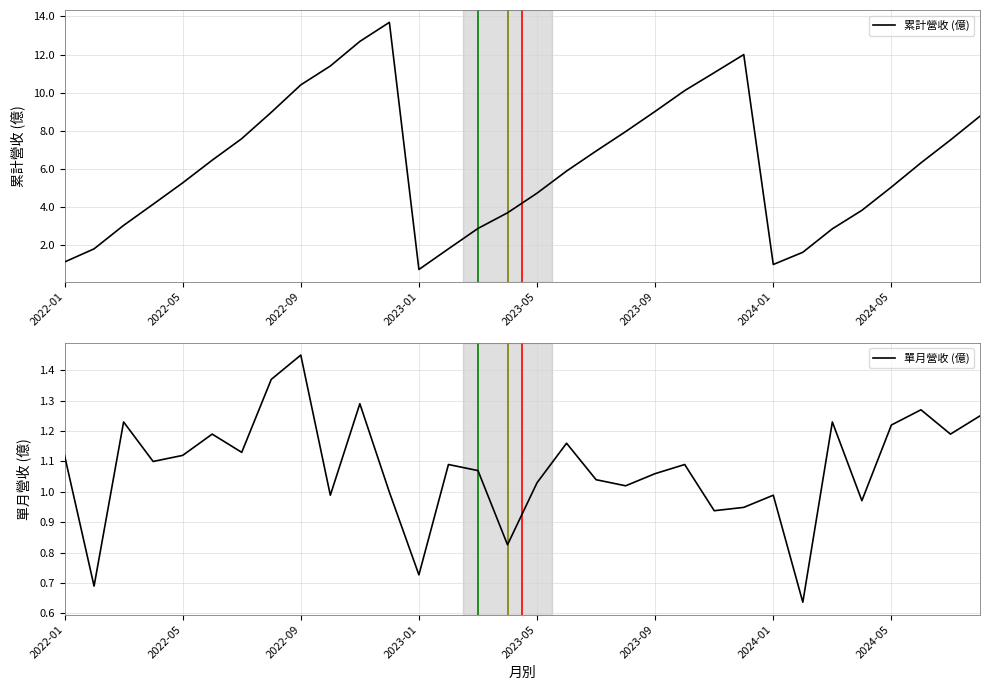

At how many categories does at least one series exceed 12?

2